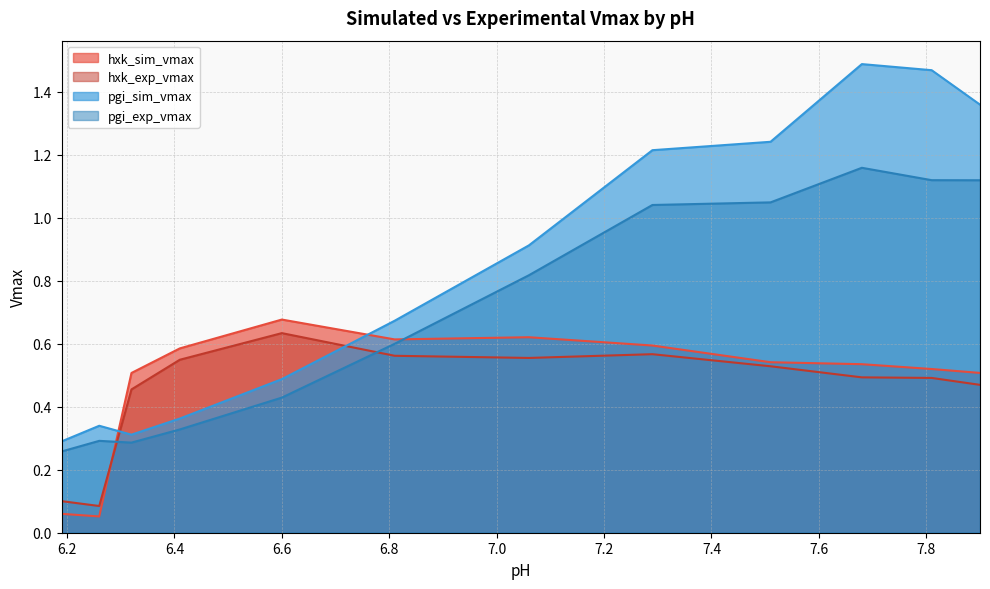

What is the label of the 2nd point from the right?

7.81